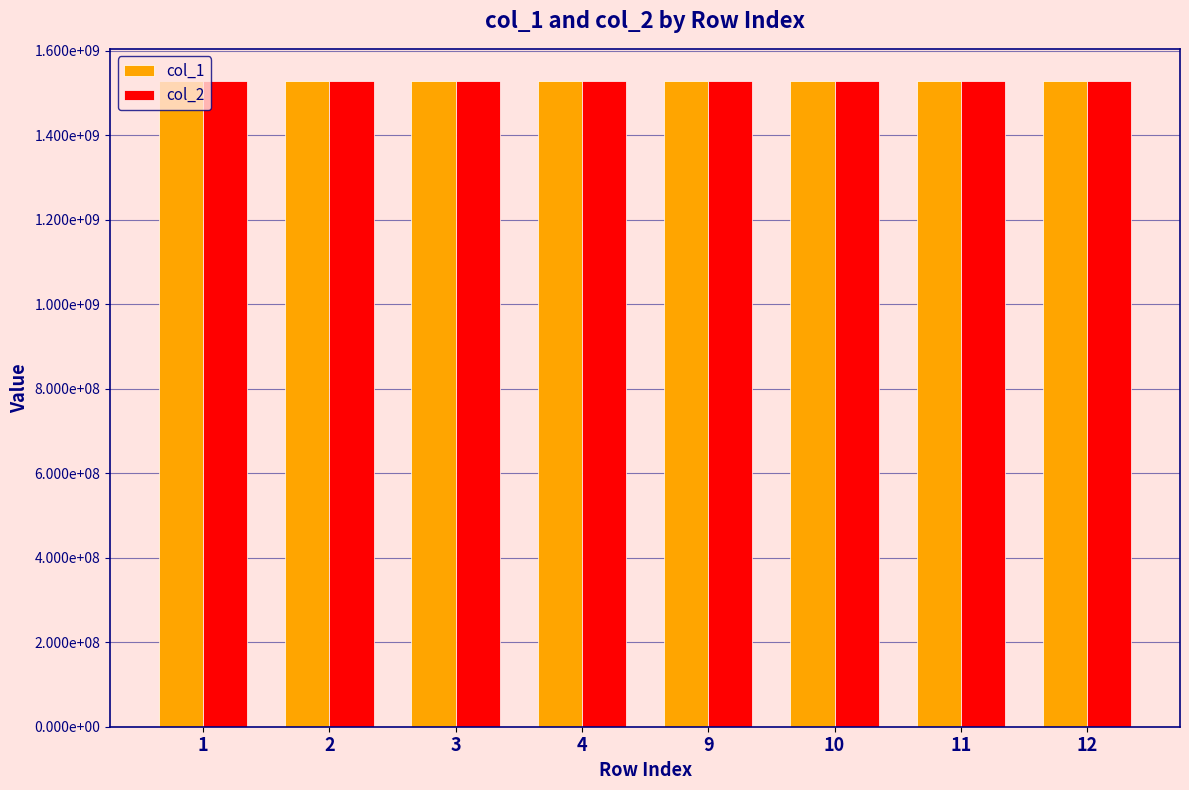

Is the value of col_2 at 2 greater than the value of col_1 at 4?

No